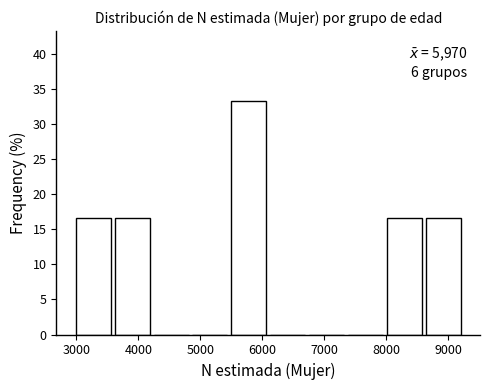

Over which range of the x-axis is the bar tallest?

5500 to 6100